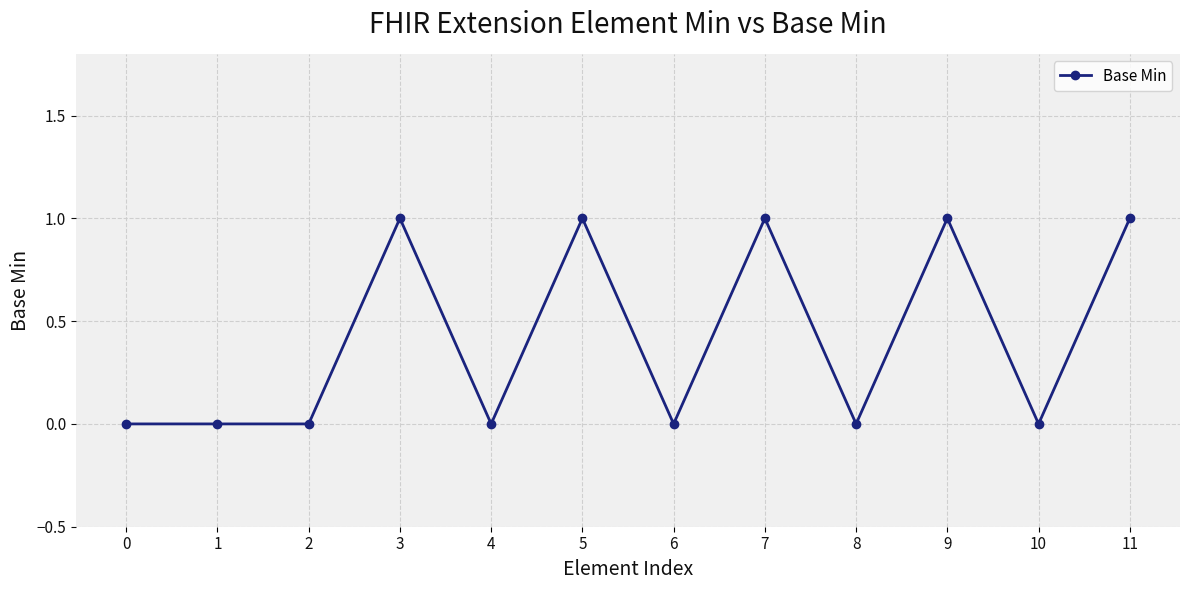

What is the difference between the values at 9 and 4?

1